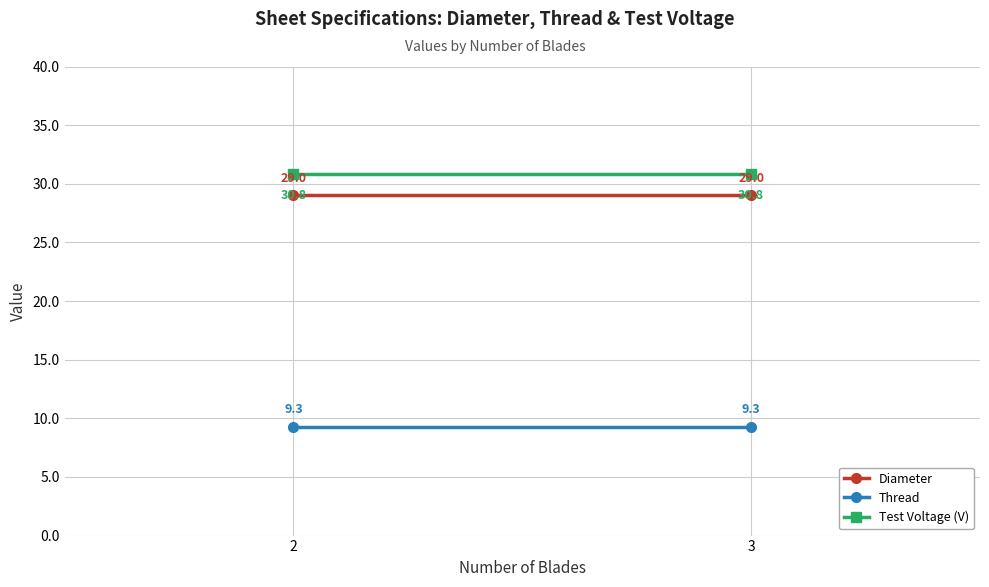

What is the approximate value of Thread at 3?

9.3